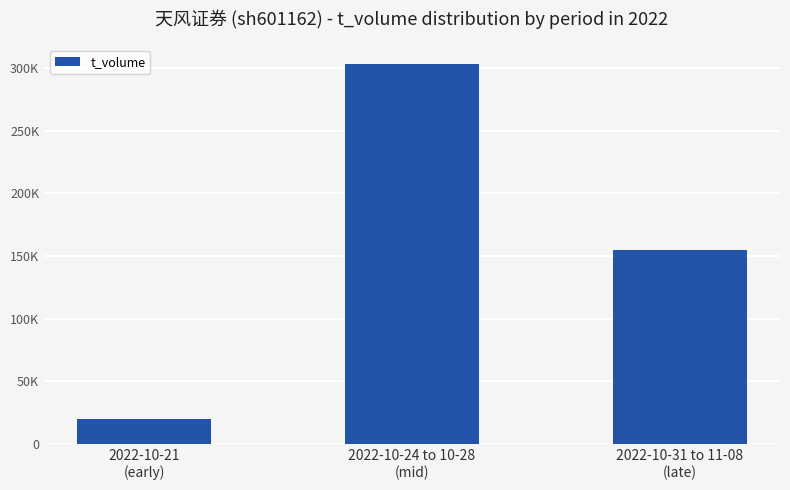

How many data points does each series have?

3